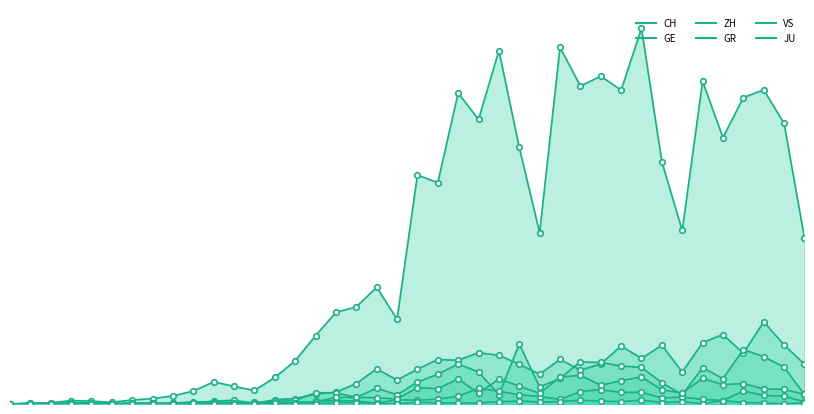

True or false: GR has more than 1 interior local peaks.

True